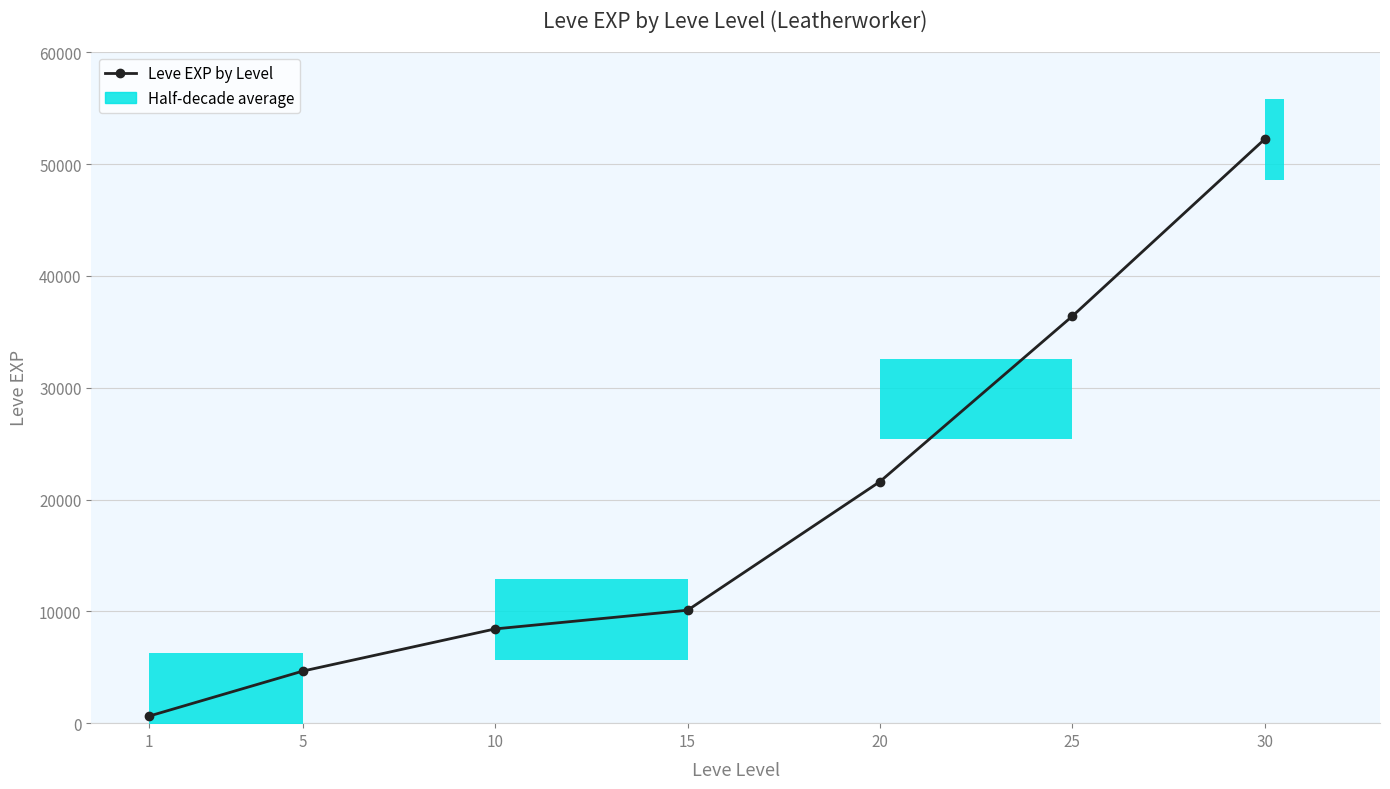

Reading right to left, transcribe all the data shown in this chart.

30=52220	25=36390	20=21600	15=10100	10=8430	5=4660	1=630